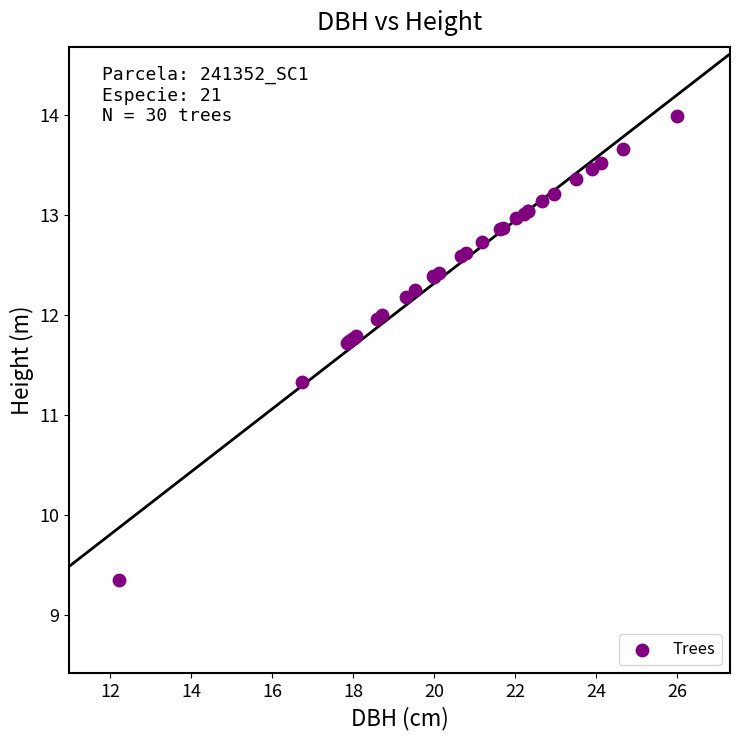

What Y value in the scatter plot is closest to 11?

11.3